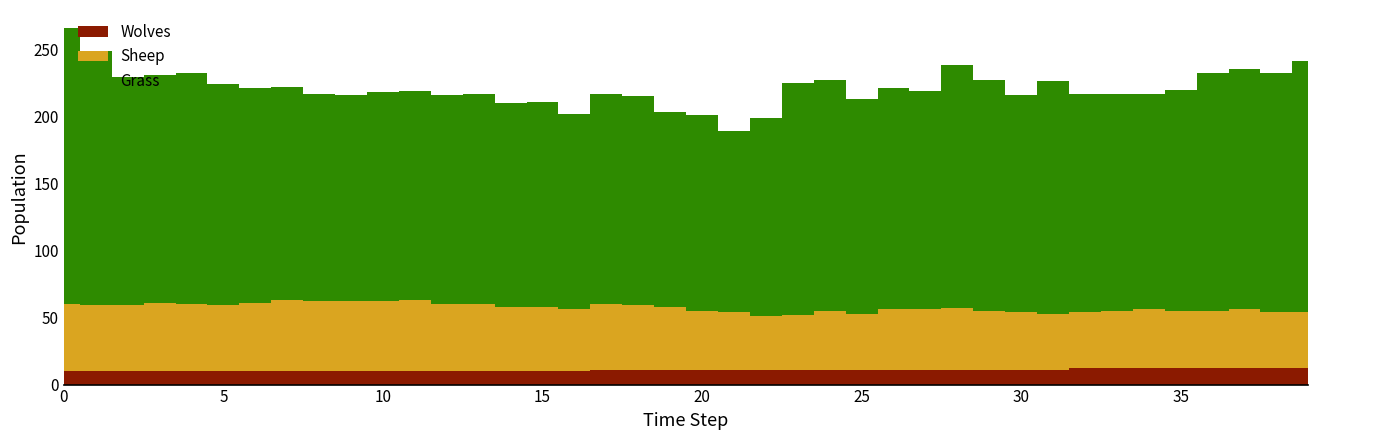

Reading right to left, what are all the values shown in this chart?

Grass: 187	178	179	177	165	161	162	163	173	162	172	181	163	165	160	172	173	148	135	146	145	156	157	146	153	152	157	156	156	156	154	155	159	160	165	172	170	170	190	206
Sheep: 42	42	44	43	43	44	43	42	42	43	44	46	45	45	42	44	41	40	43	44	47	48	49	46	48	48	50	50	53	52	52	52	53	51	49	50	51	49	49	50
Wolves: 12	12	12	12	12	12	12	12	11	11	11	11	11	11	11	11	11	11	11	11	11	11	11	10	10	10	10	10	10	10	10	10	10	10	10	10	10	10	10	10